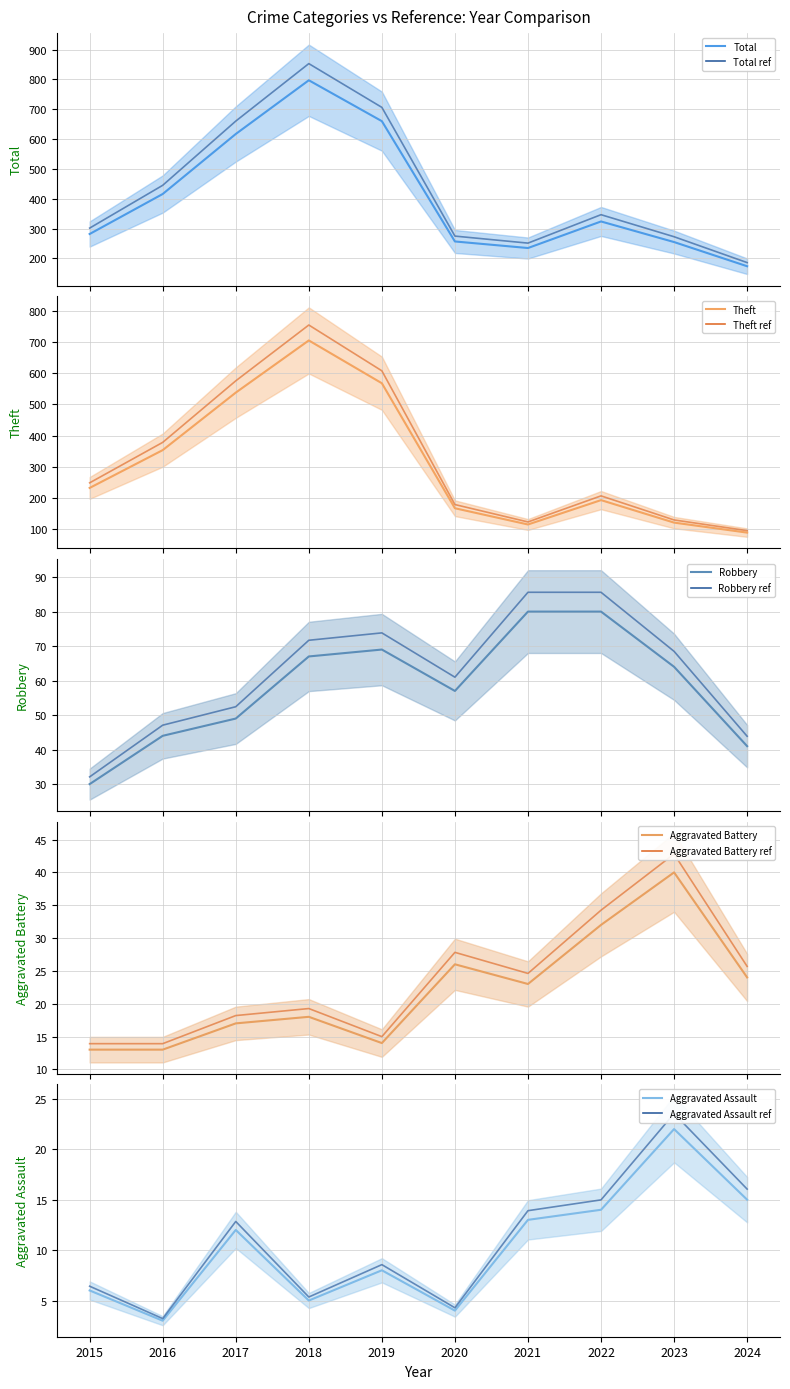

What is the sum of all Aggravated Battery values?

220